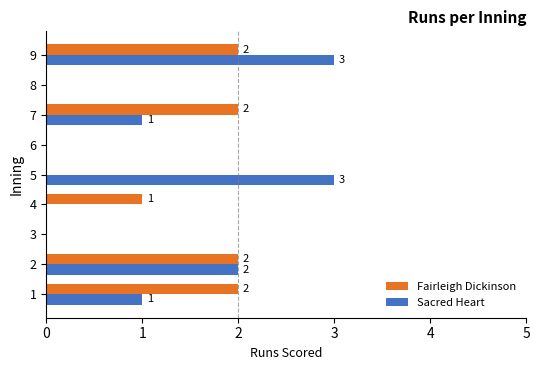

How many positive values does the Fairleigh Dickinson series have?

5